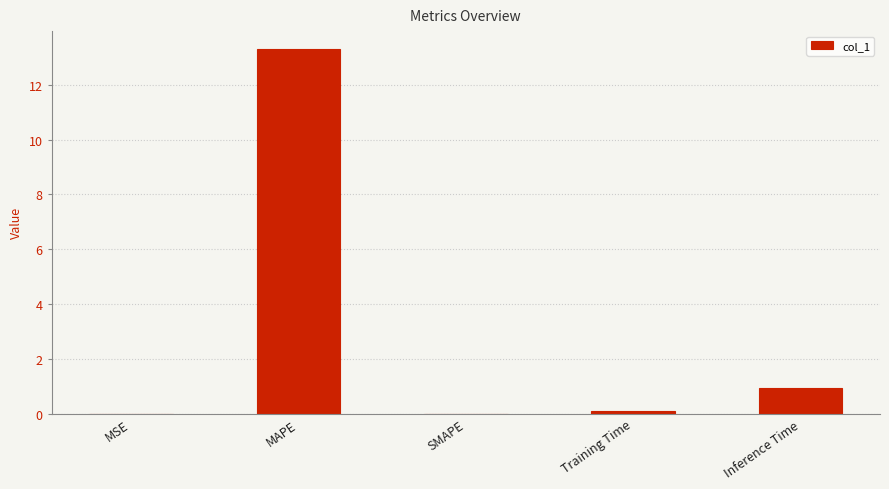

What is the greatest value displayed?

13.3